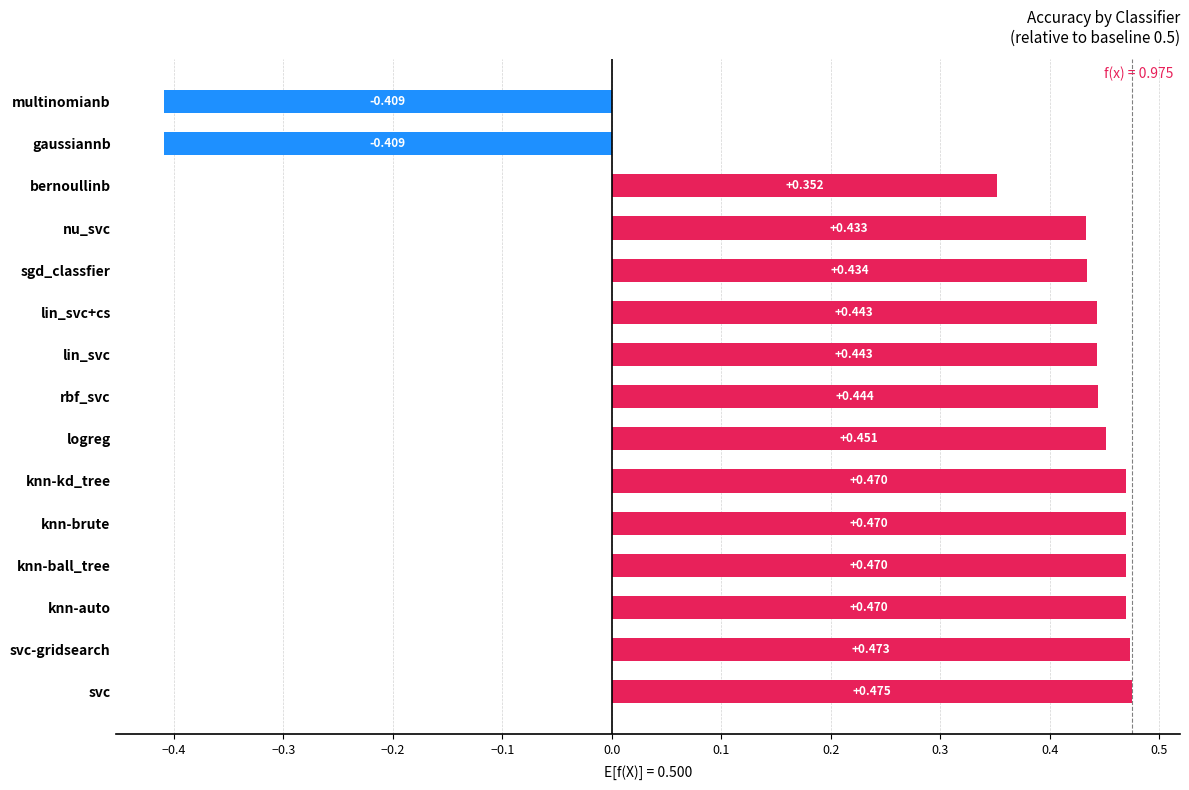

What is the difference between the maximum and second lowest values?

0.9